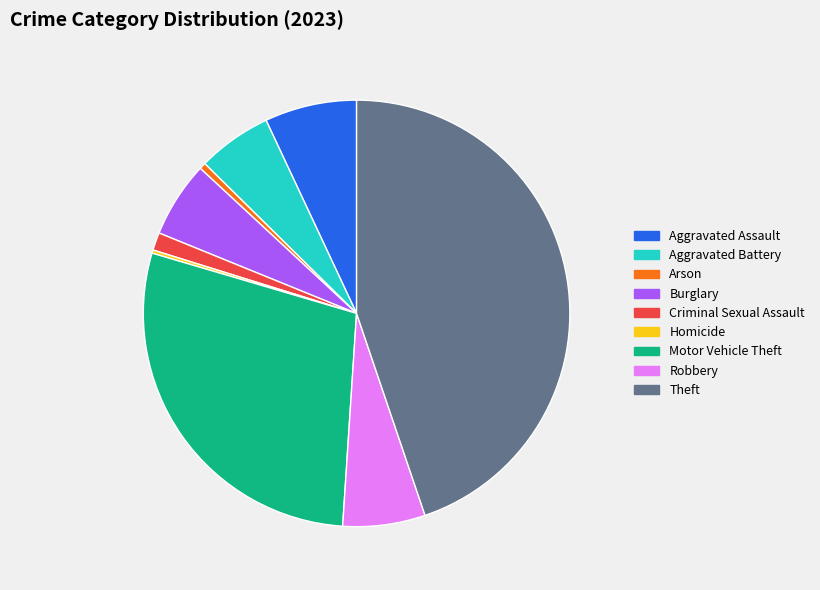

Does Theft account for over 50% of the chart?

No